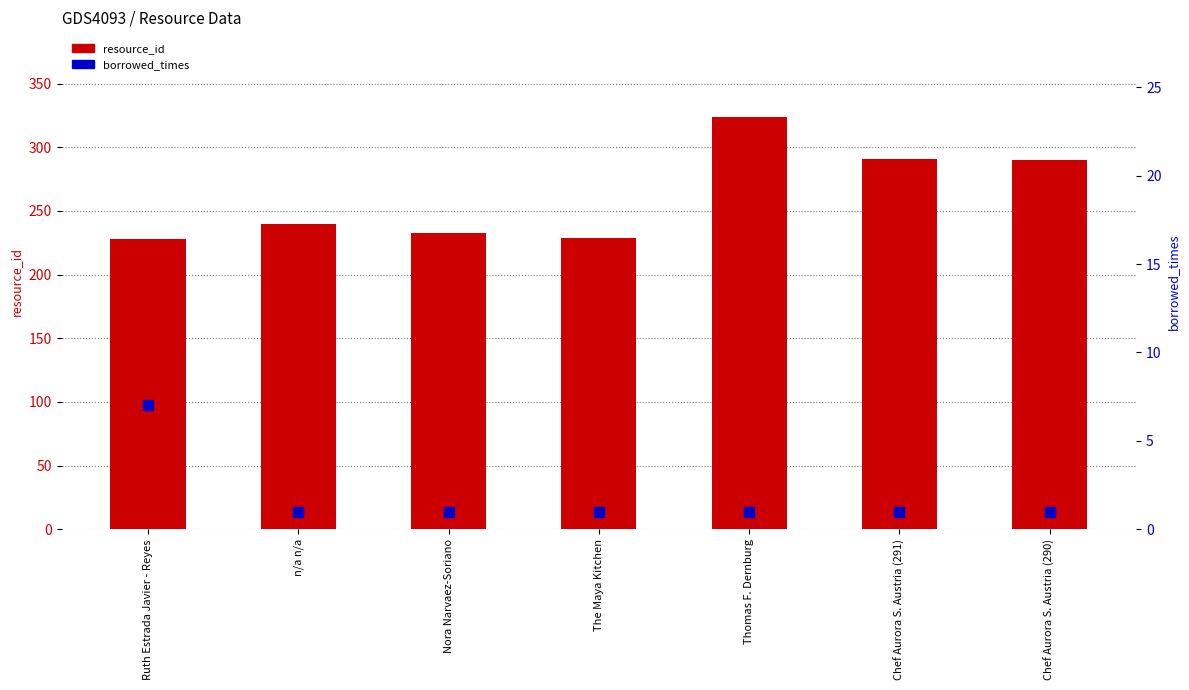

Which series reaches the minimum Y coordinate?

borrowed_times